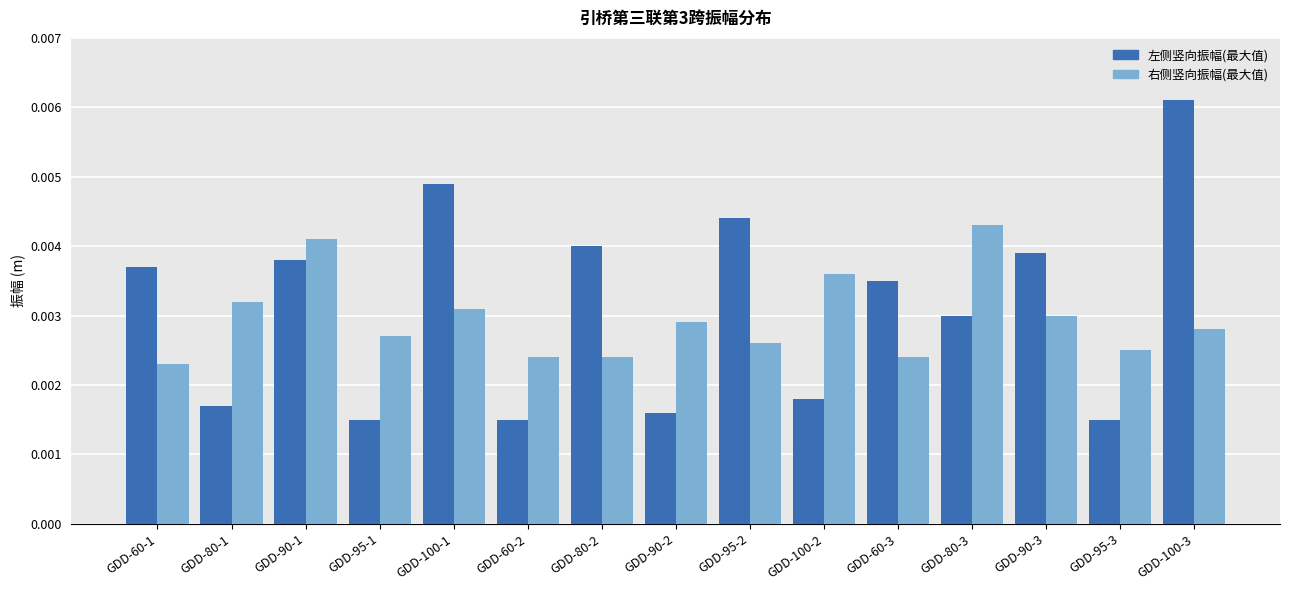

Which series changed the most between GDD-95-1 and GDD-100-1?

左侧竖向振幅(最大值)